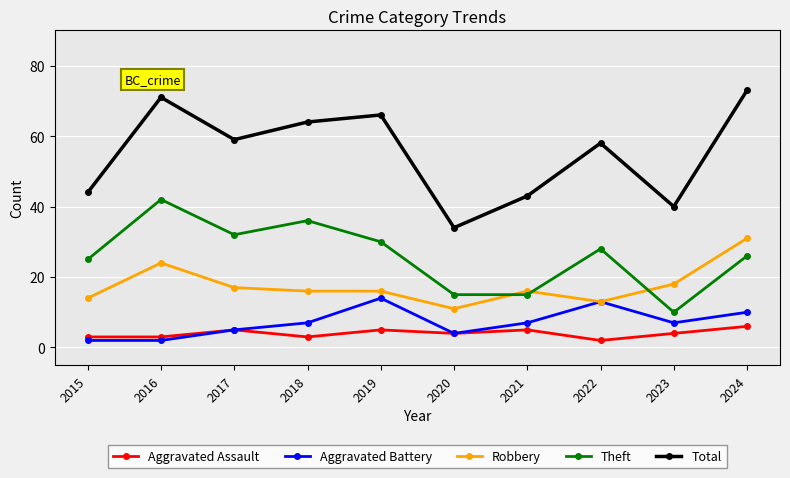

Where does the Aggravated Assault series first go above 4?

2017